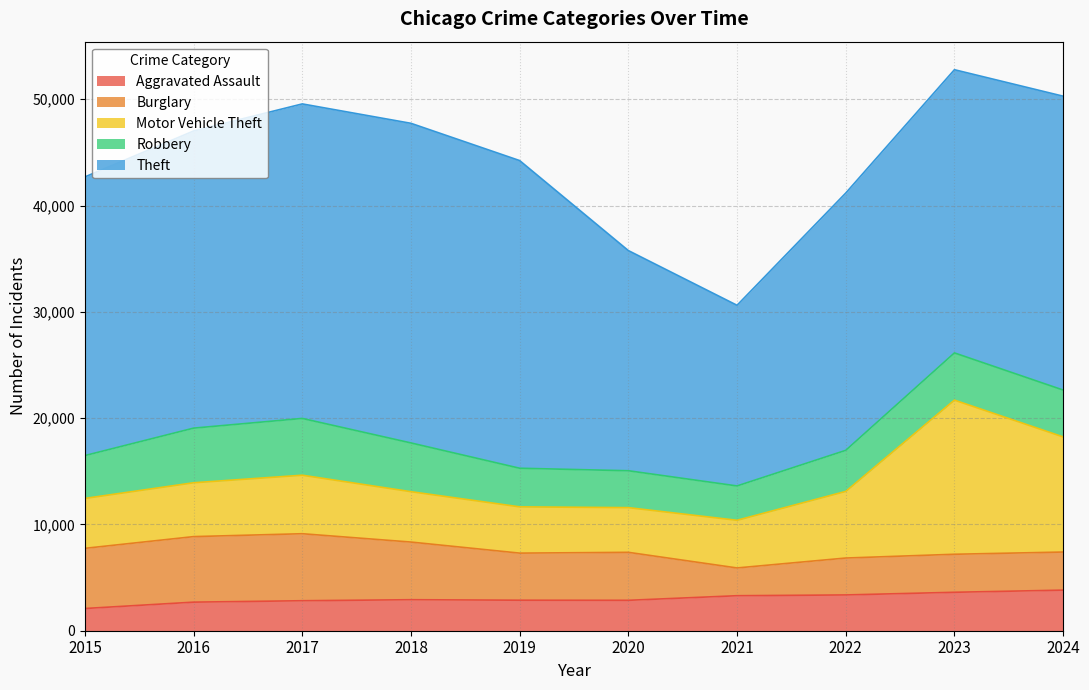

Reading left to right, what are all the values shown in this chart?

Aggravated Assault: 2015=2090	2016=2688	2017=2821	2018=2917	2019=2871	2020=2861	2021=3293	2022=3366	2023=3616	2024=3819
Burglary: 2015=5661	2016=6165	2017=6304	2018=5424	2019=4429	2020=4514	2021=2612	2022=3472	2023=3577	2024=3583
Motor Vehicle Theft: 2015=4695	2016=5066	2017=5504	2018=4738	2019=4353	2020=4204	2021=4484	2022=6268	2023=14500	2024=10831
Robbery: 2015=4031	2016=5139	2017=5342	2018=4586	2019=3633	2020=3471	2021=3231	2022=3863	2023=4442	2024=4409
Theft: 2015=26216	2016=27954	2017=29589	2018=30069	2019=28943	2020=20712	2021=16995	2022=24205	2023=26642	2024=27645